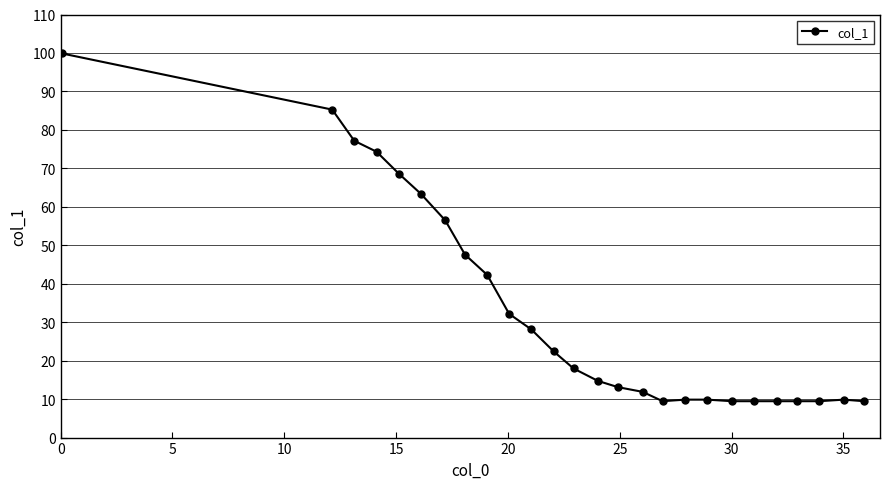

What is the sum of all values?

851.2